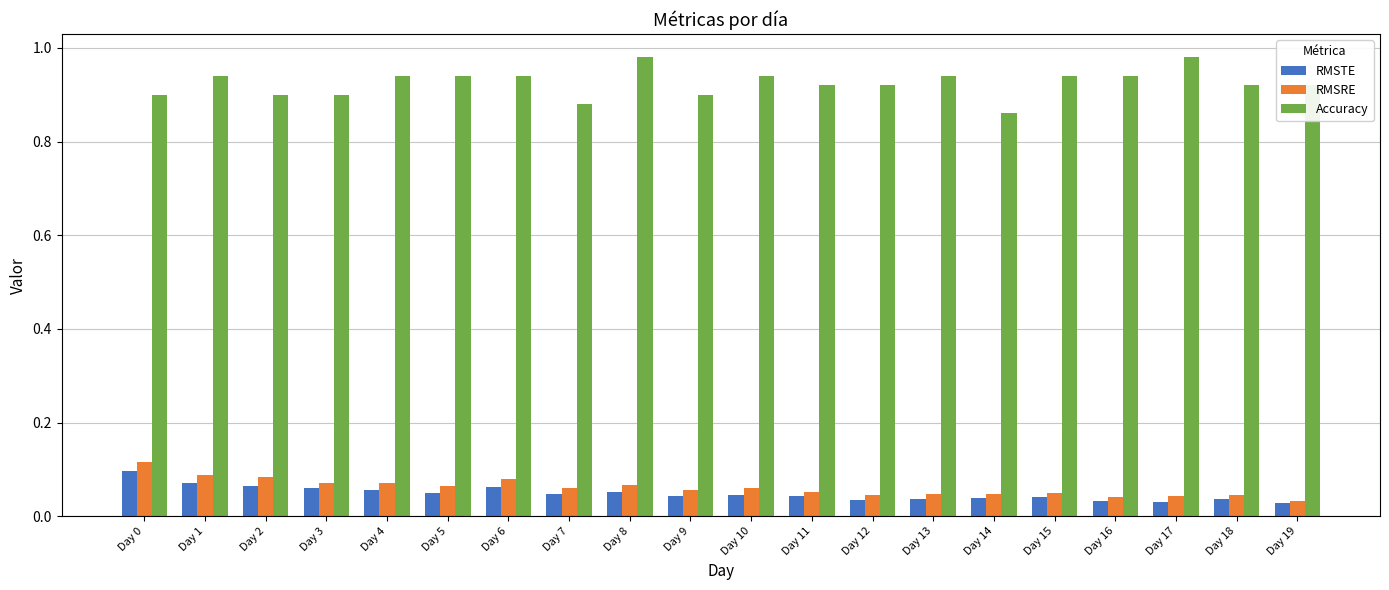

Count the Accuracy values in the range 0 to 1.

20